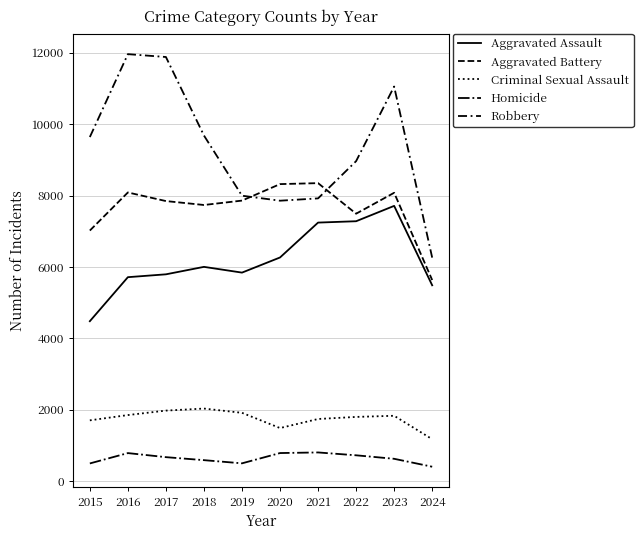

The value of Aggravated Assault at 2022 is 7280. True or false?

True